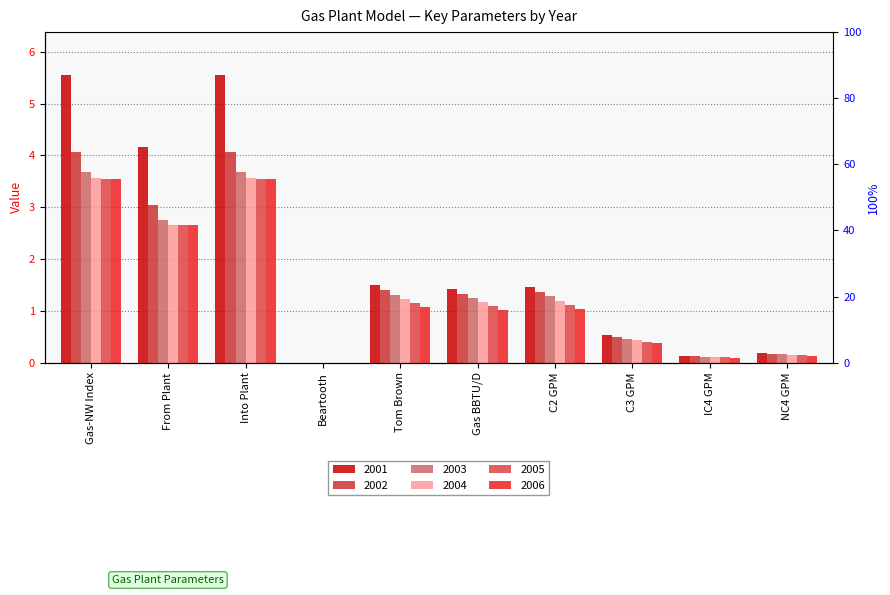

What is the total value across all series at IC4 GPM?

0.7